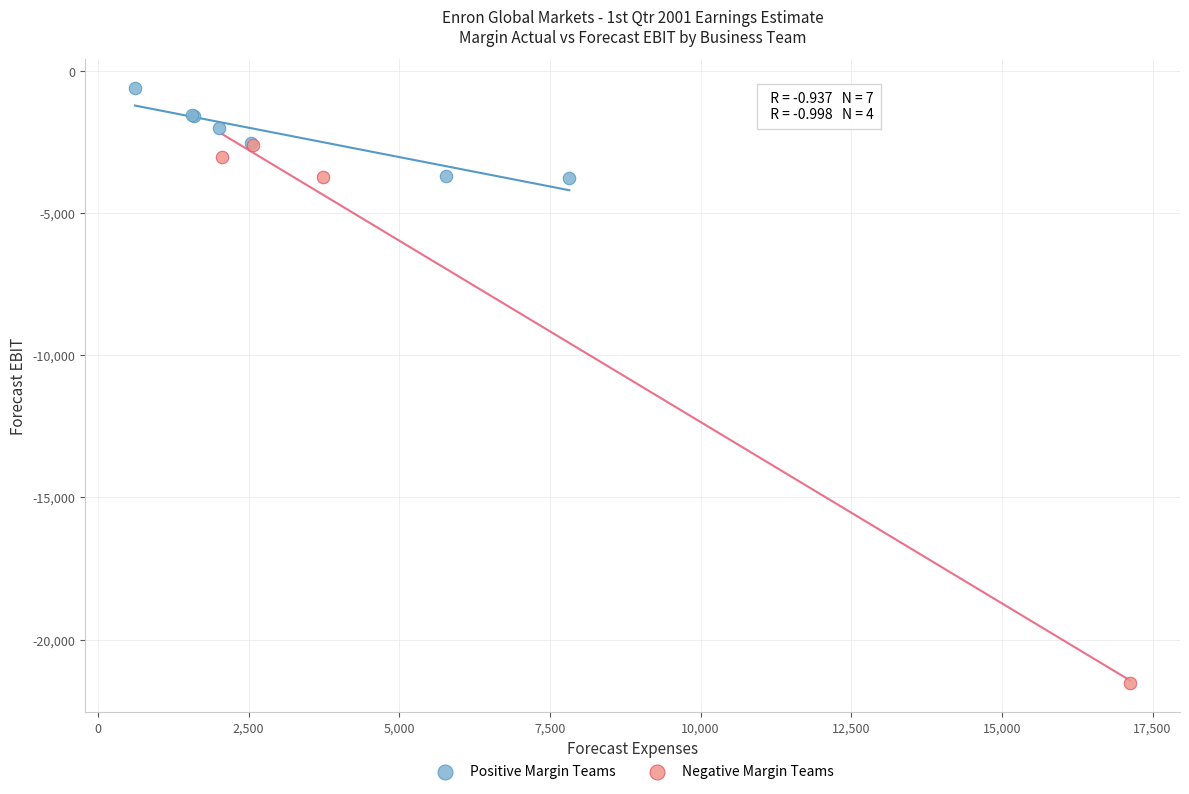

Which series has the largest Y range (max minus min)?

Negative Margin Teams